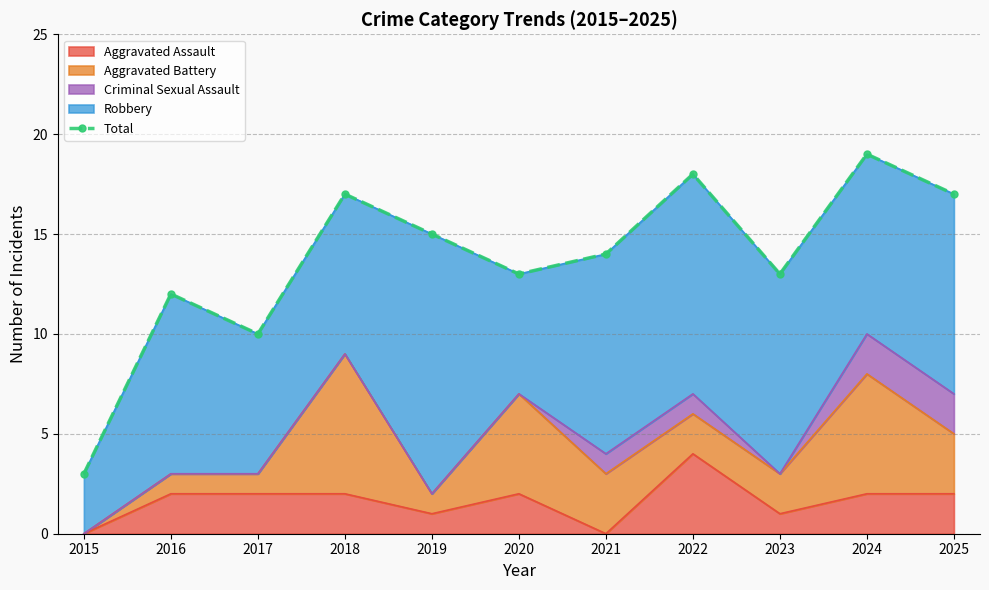

What is the sum of the values at 2019 and 2020?

28